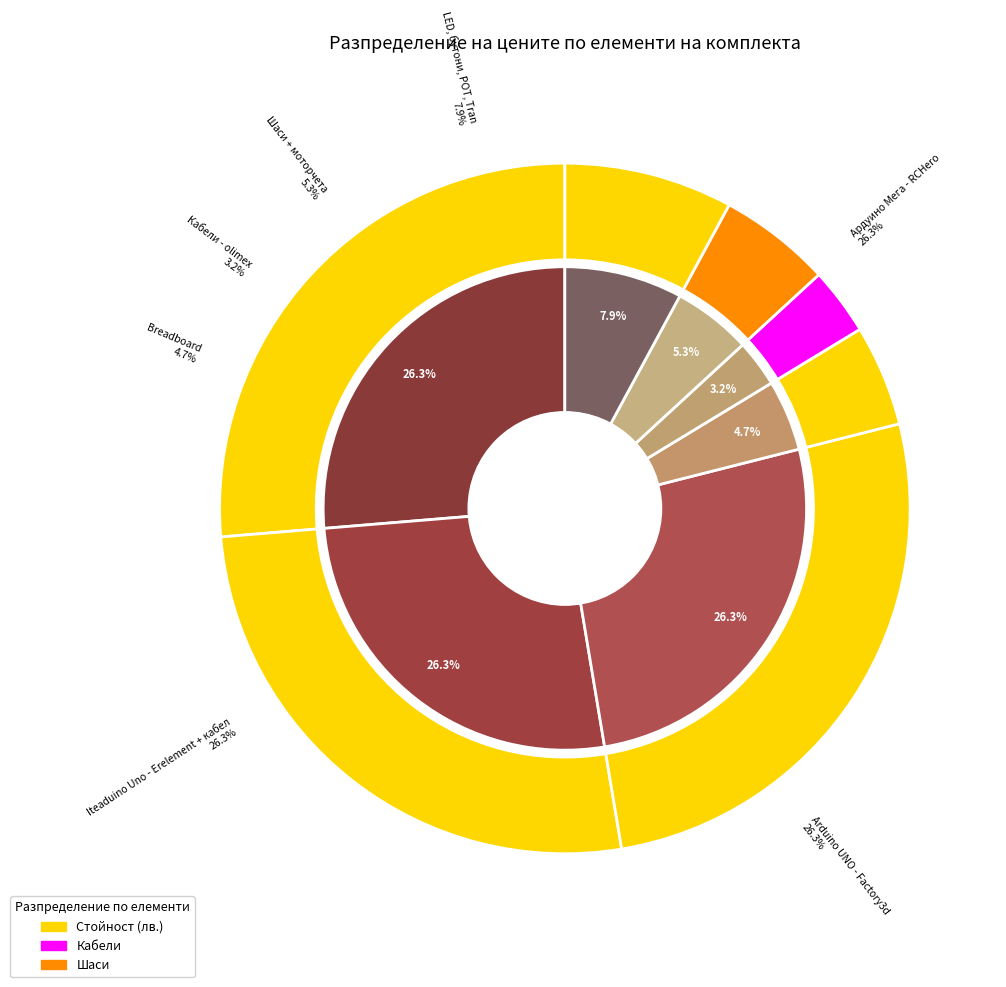

Do Iteaduino Uno - Erelement + кабел and Ардуино Мега - RCHero together represent more than half of the pie?

Yes